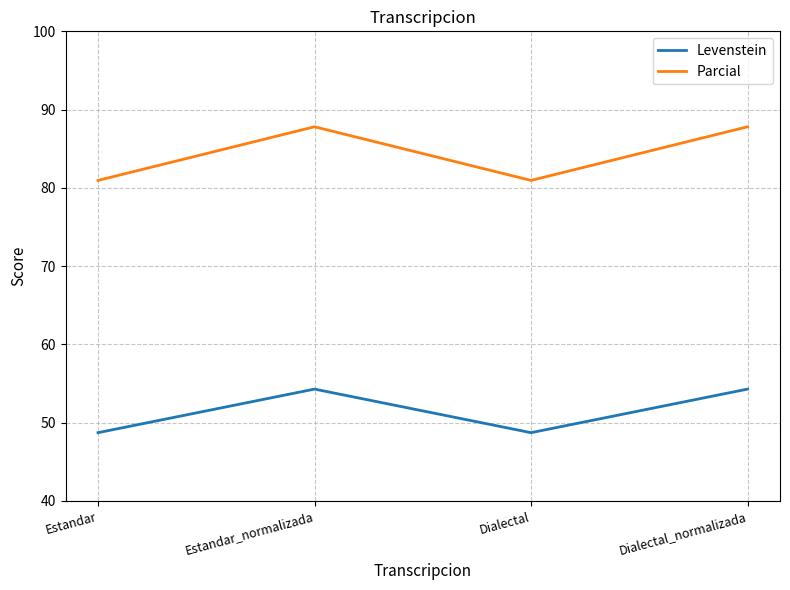

What position from the left is Dialectal_normalizada?

4